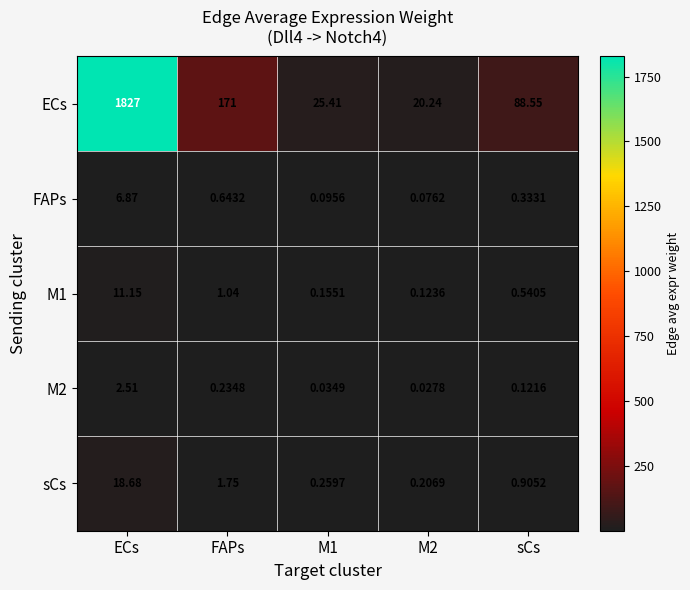

At which category is the sum across all series the highest?

ECs